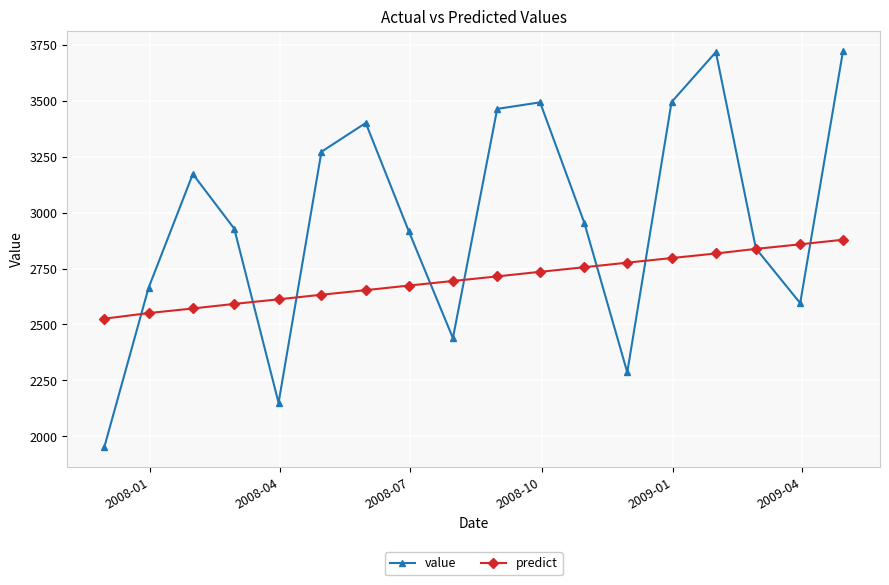

Does the chart have visible grid lines?

Yes